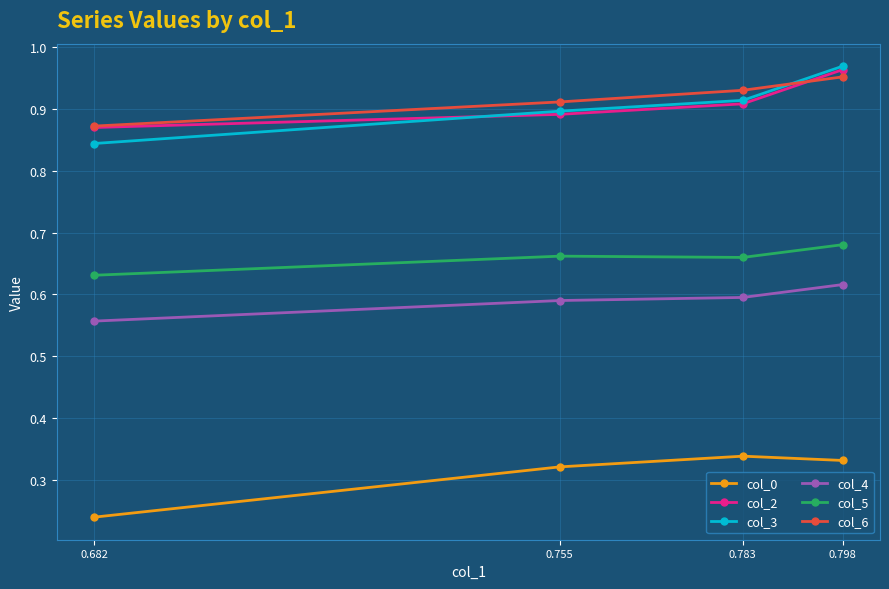

Between 0.682 and 0.798, which series saw the biggest shift?

col_3